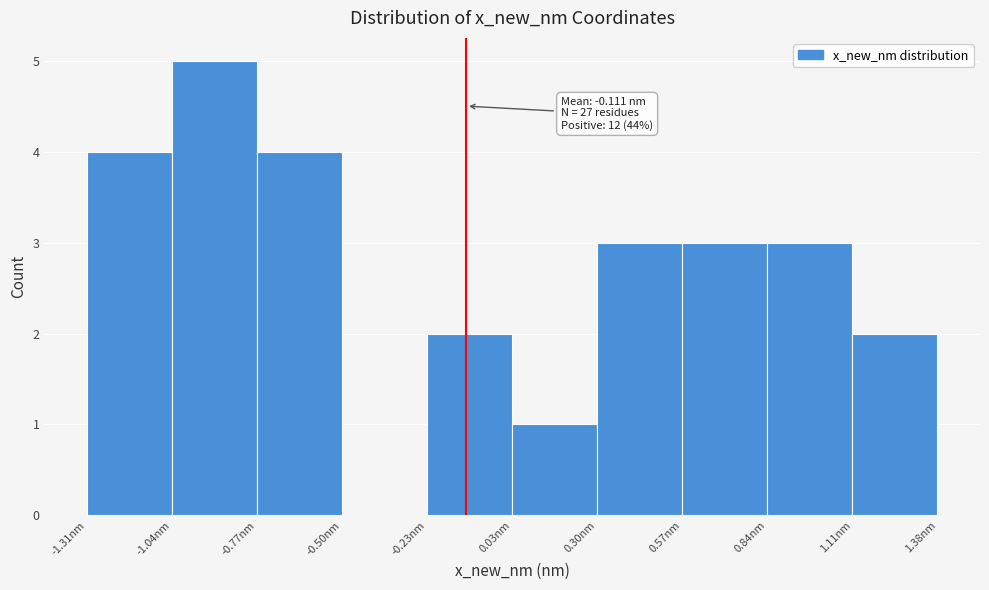

Over which range of the x-axis is the bar tallest?

-1.05 to -0.75